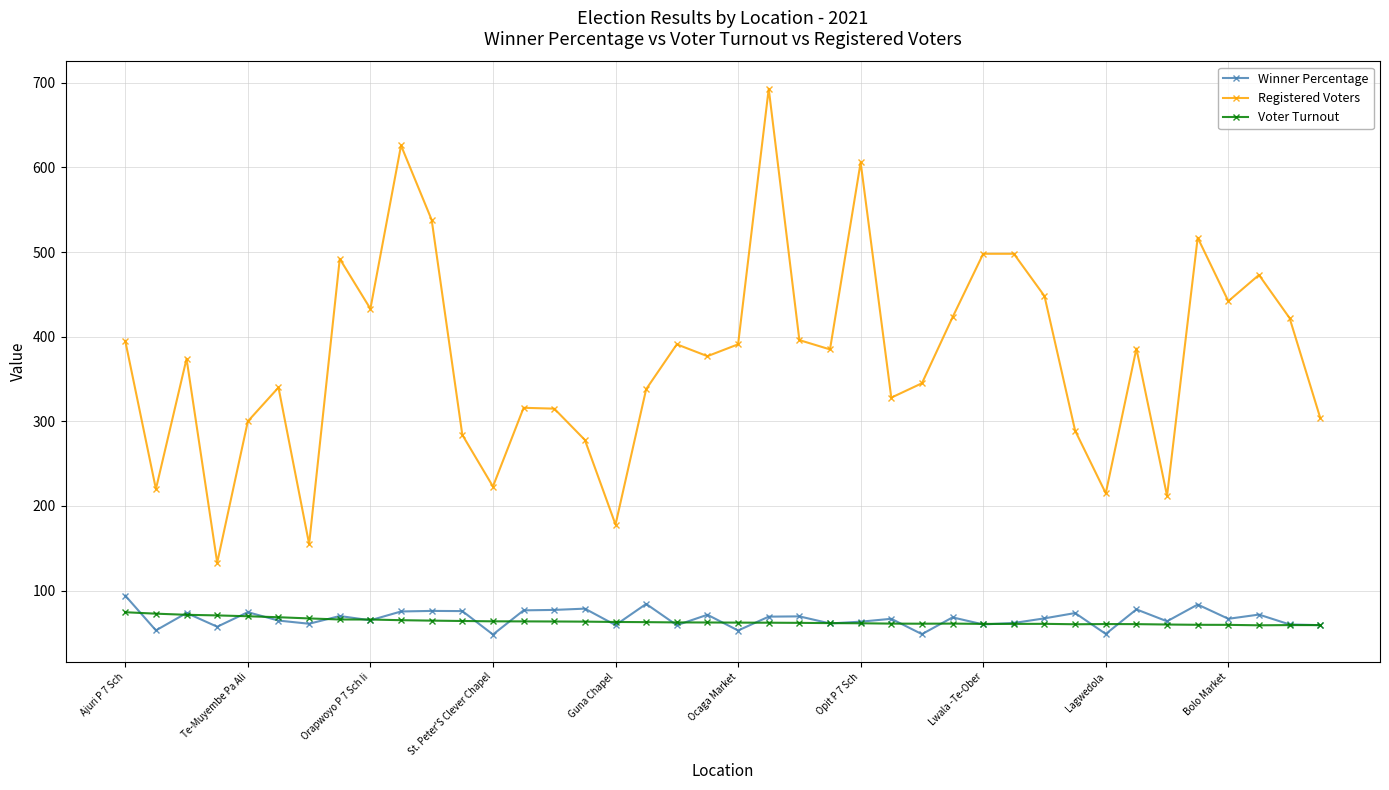

What is the value of the Winner Percentage point at the 11th from the left?

76.0